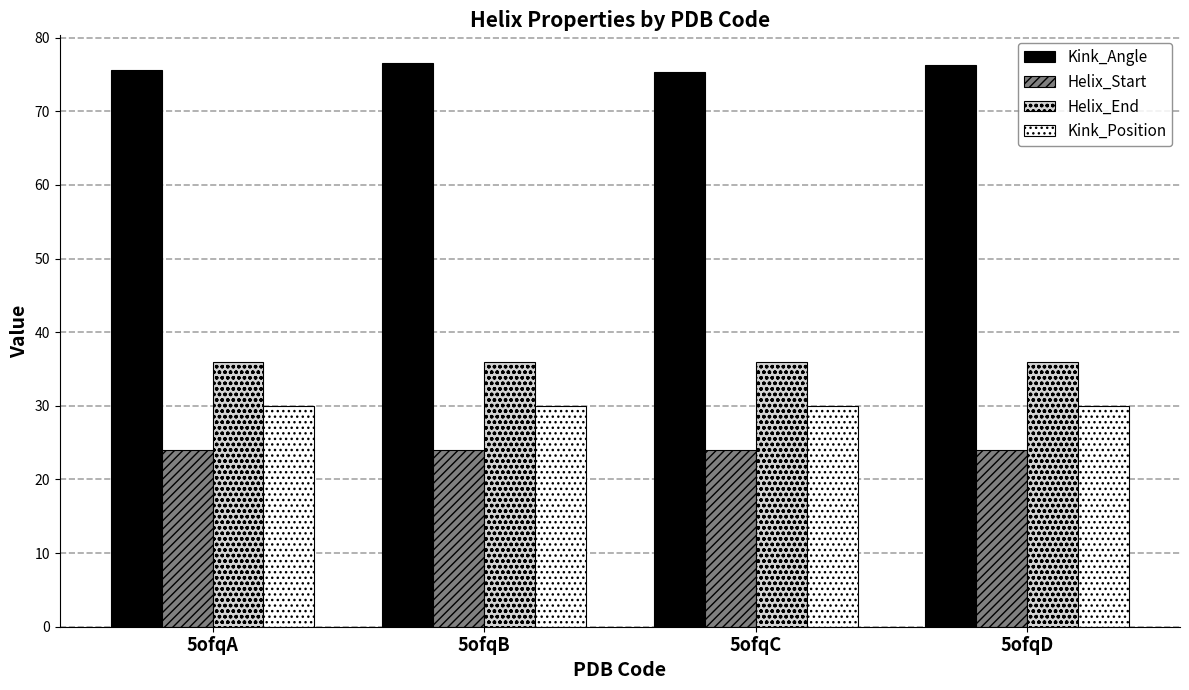

What is the value of the Helix_Start bar at the 3rd from the left?

24.0